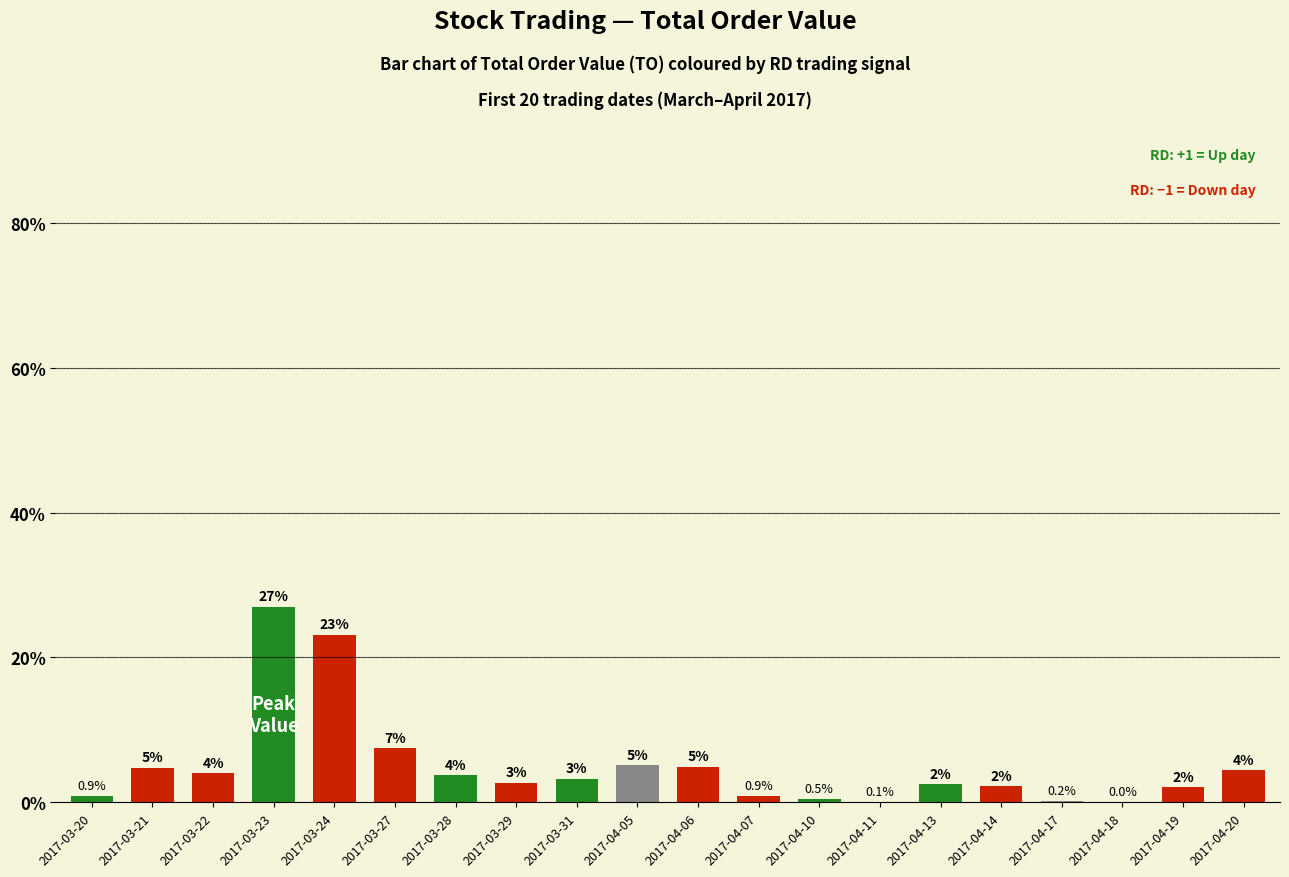

Are the bars horizontal?

No